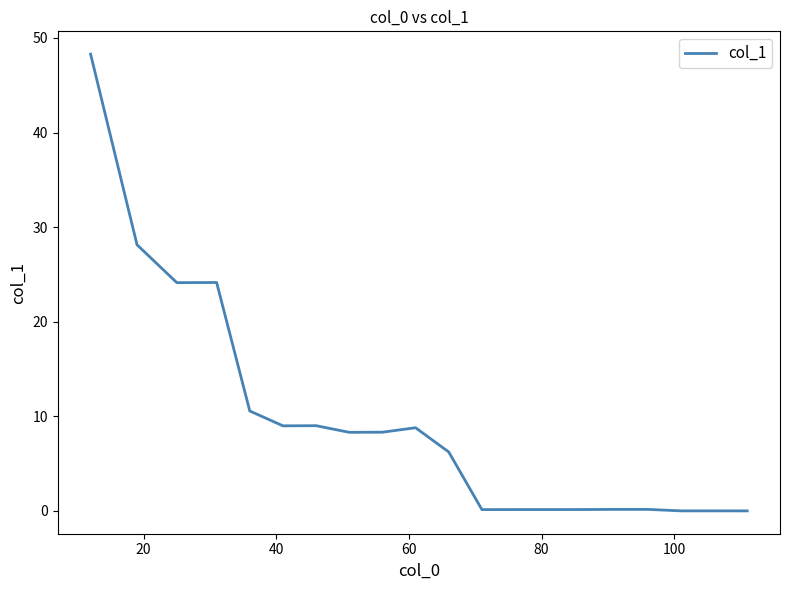

What is the maximum value shown in the chart?

48.3